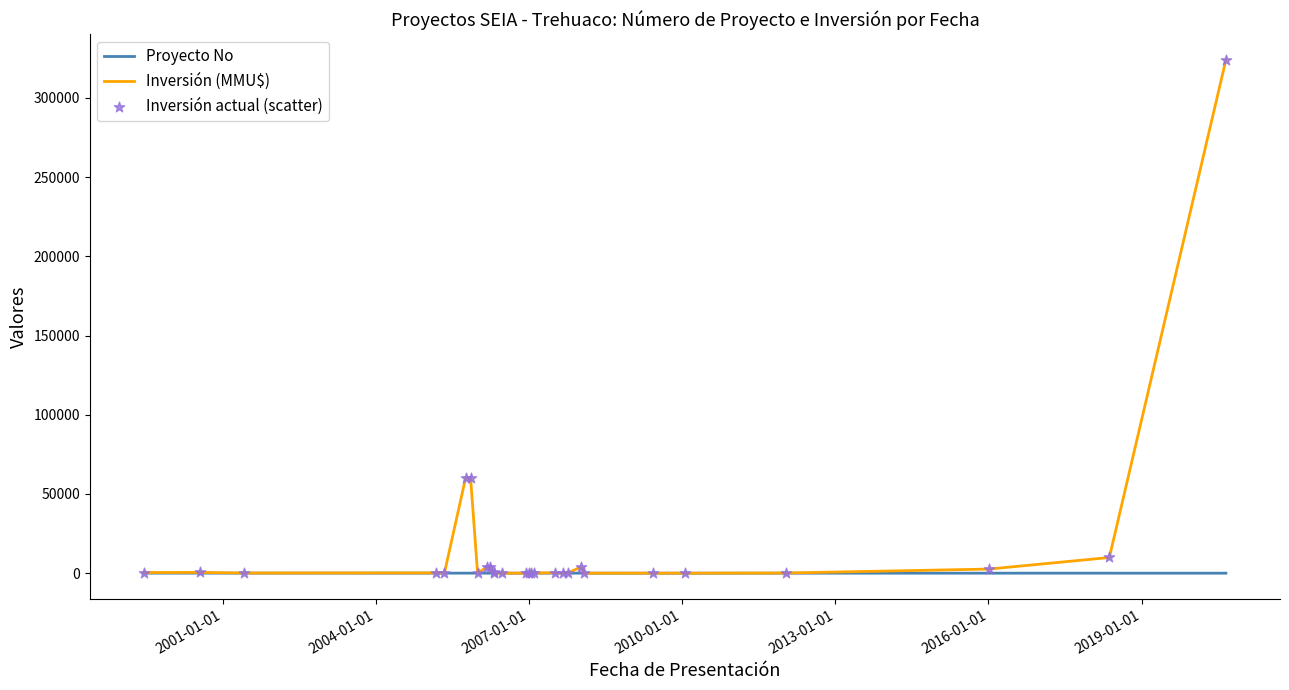

Which series has the largest total across all categories?

Inversión (MMU$)